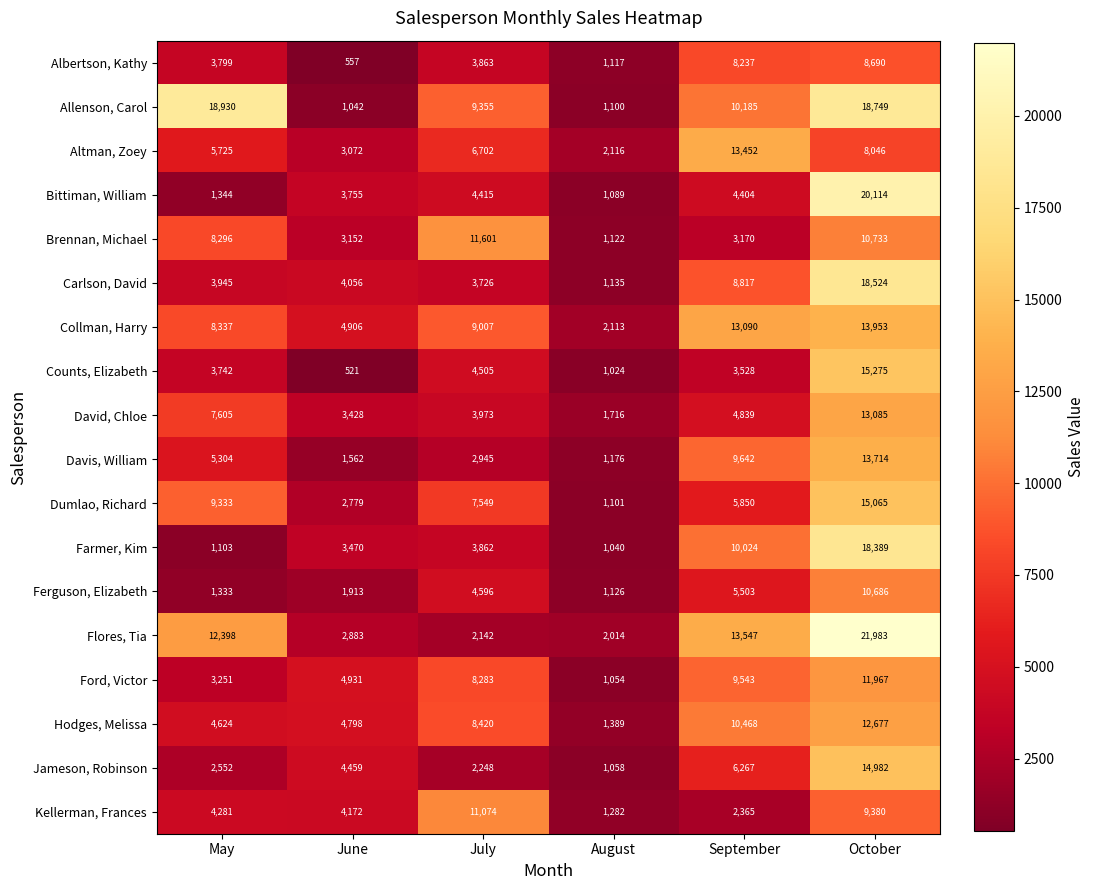

The value of Albertson, Kathy at September is 12374. True or false?

False